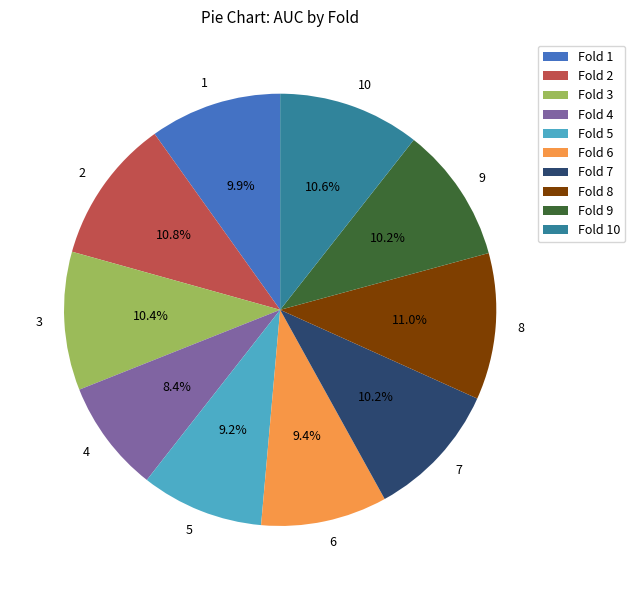

Is it true that 10 is 11% of the pie?

True